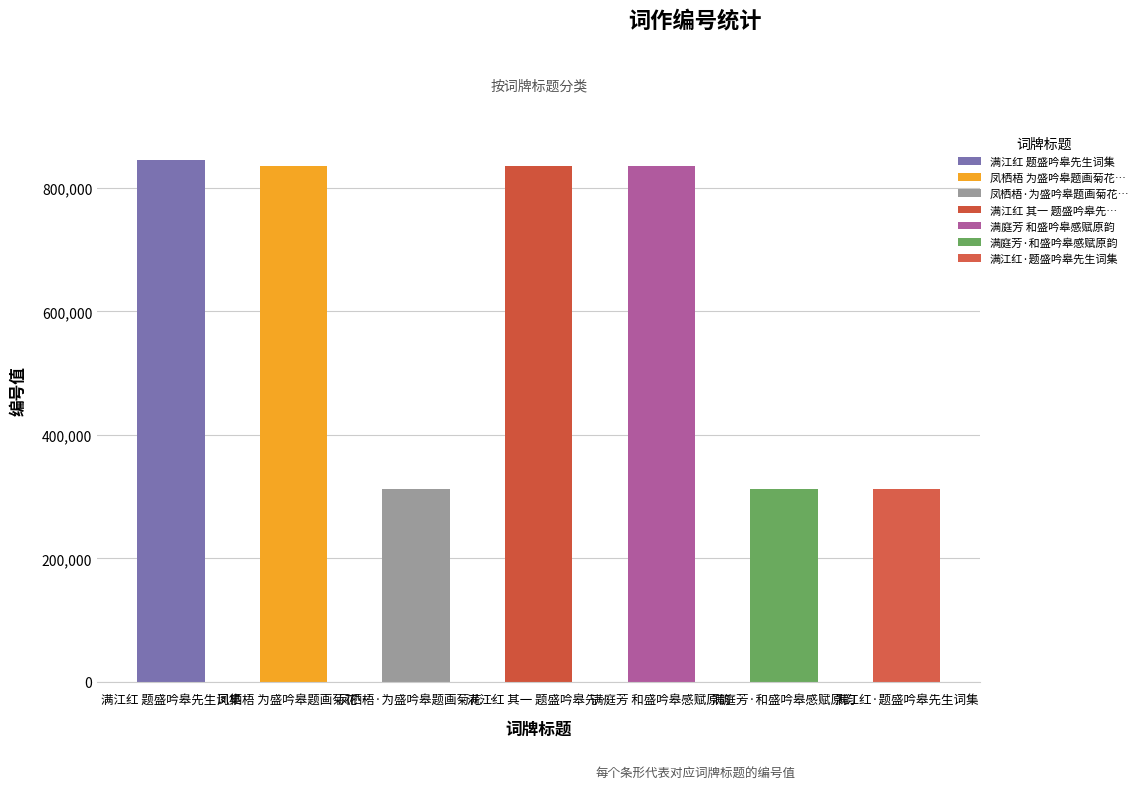

The chart shows a value of 573367 at 凤栖梧 为盛吟皋题画菊花…. True or false?

False